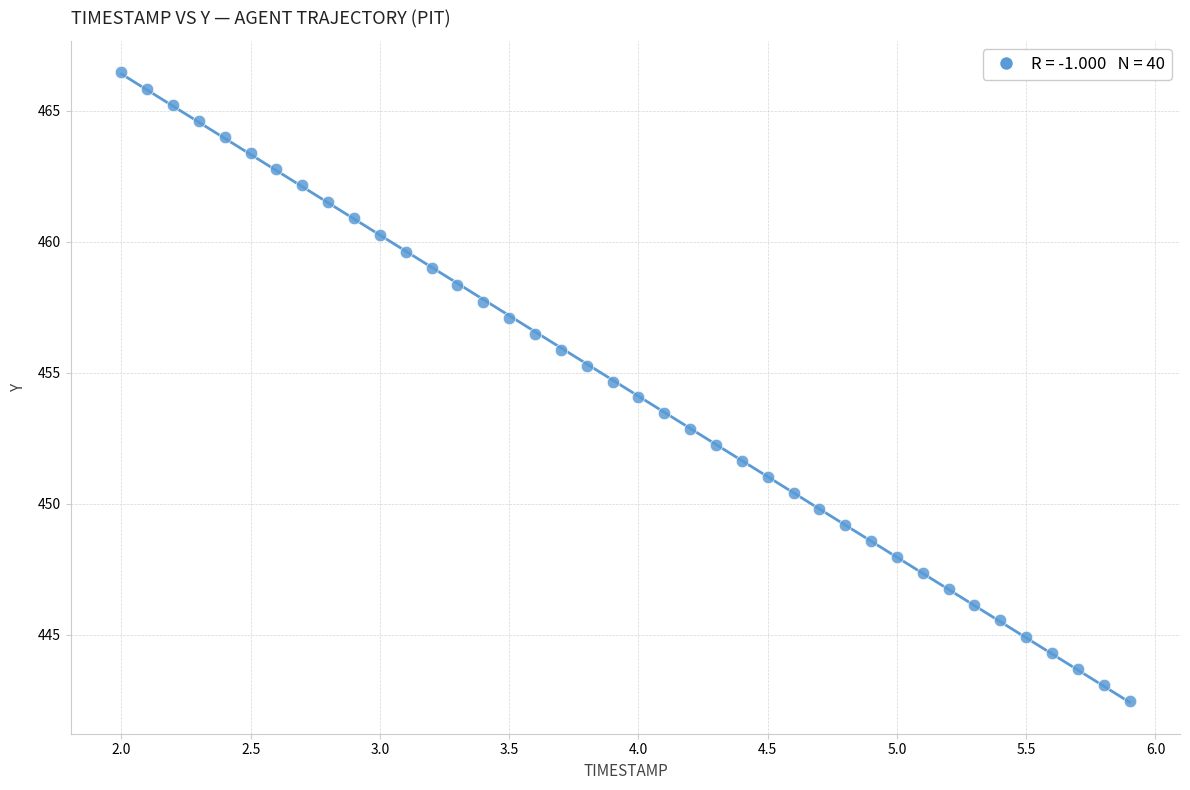

What is the range of Y values (max minus min)?

24.0